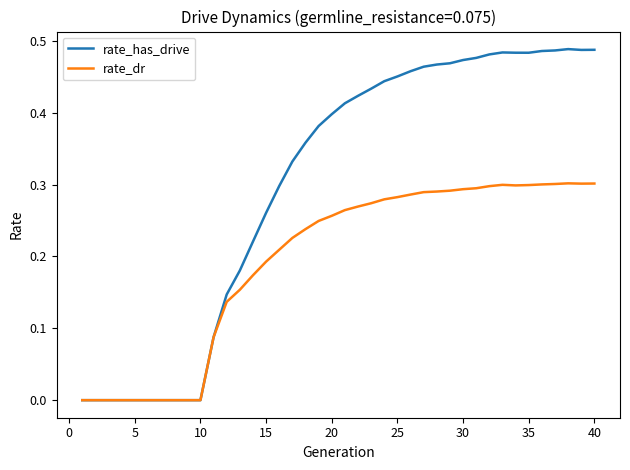

Which series has the largest total across all categories?

rate_has_drive